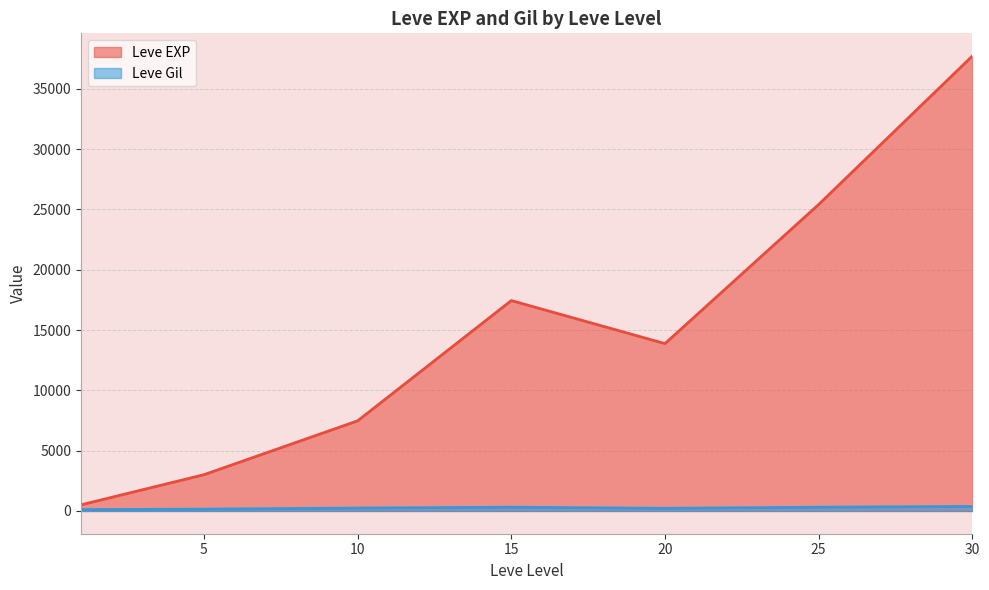

How many data points in Leve Gil are less than 223?

20